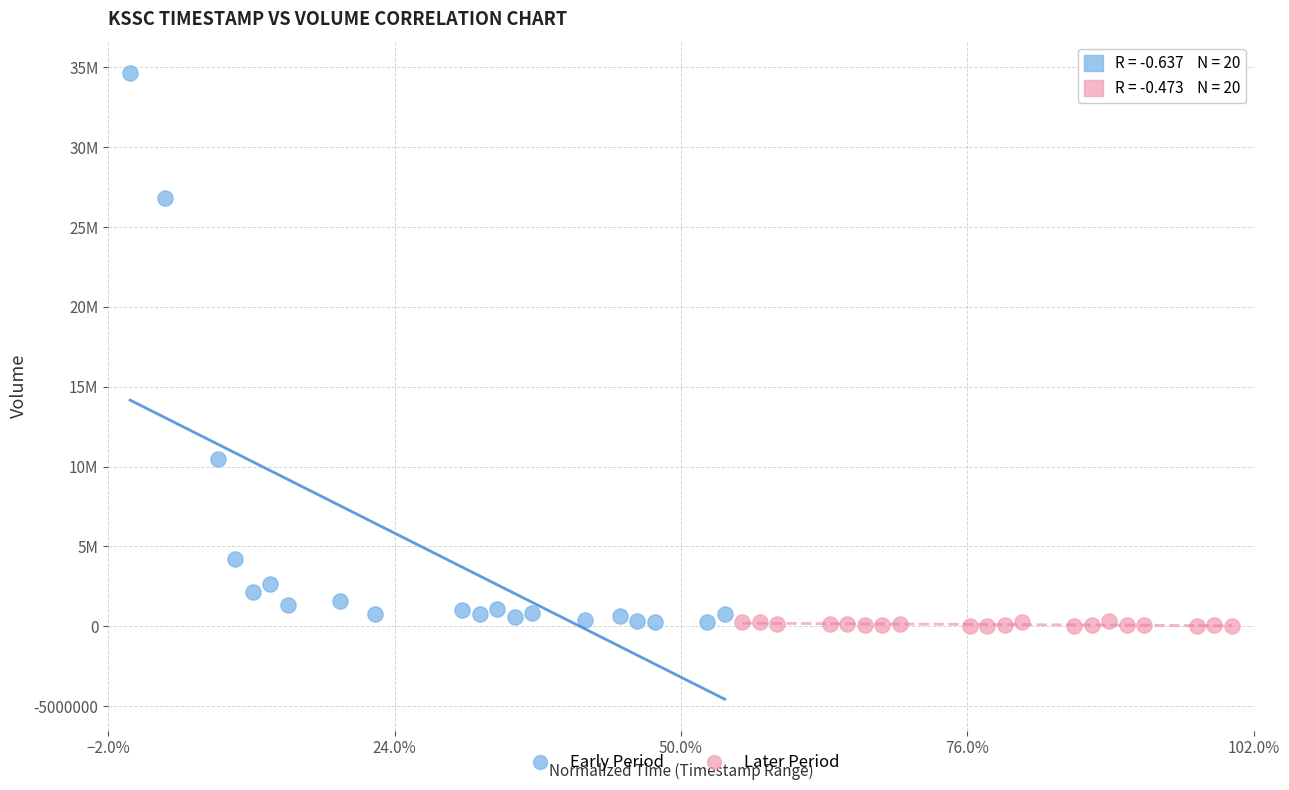

Which series has the largest Y range (max minus min)?

Early Period